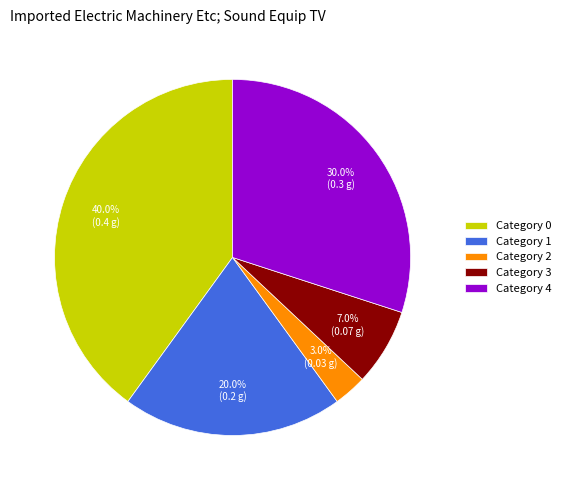

How many segments does this pie chart have?

5